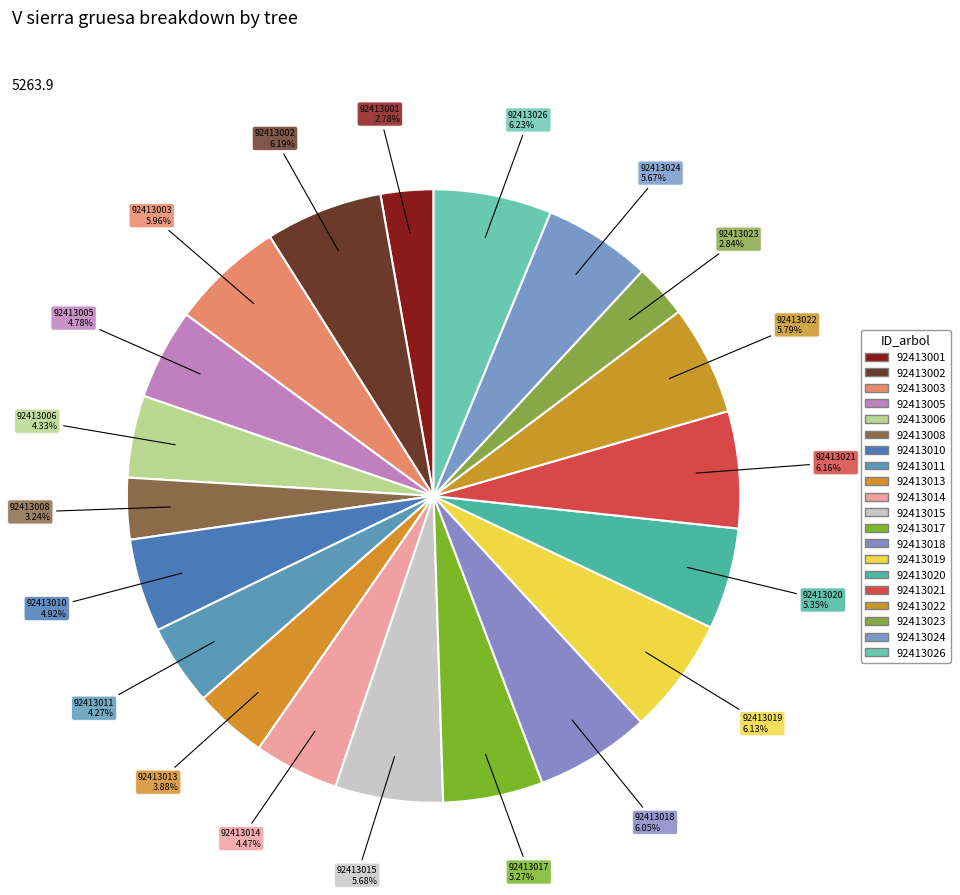

True or false: 92413020 accounts for 5% of the total.

True